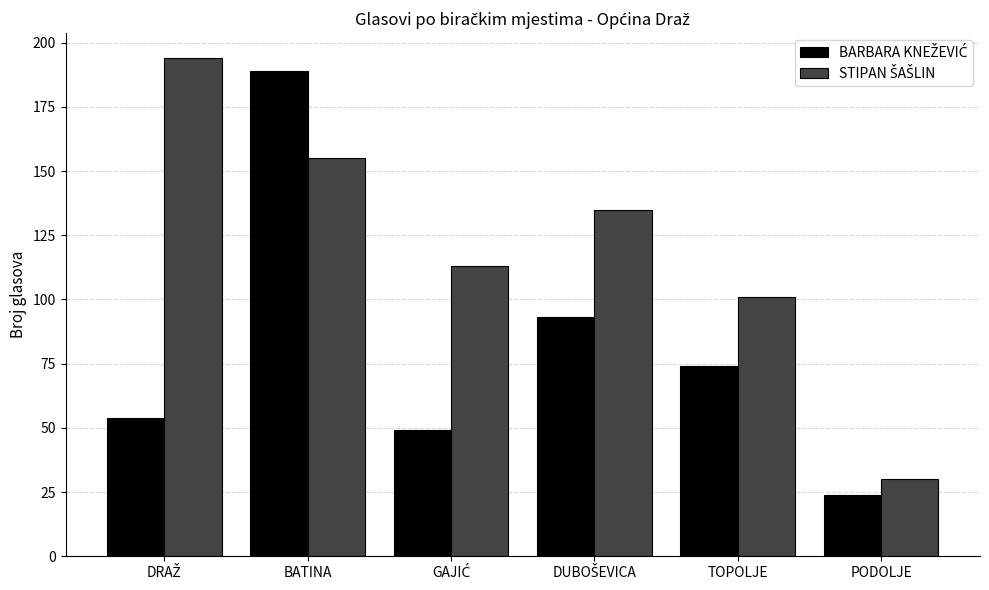

What is the difference between the highest and lowest values at TOPOLJE?

27